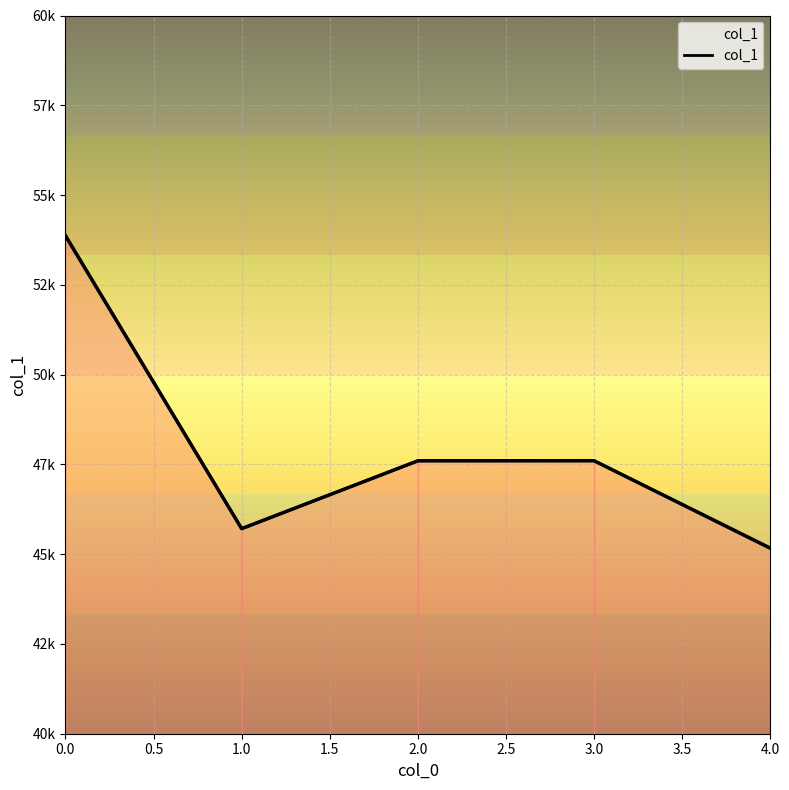

How many interior local peaks (higher than both neighbors) does the data have?

1